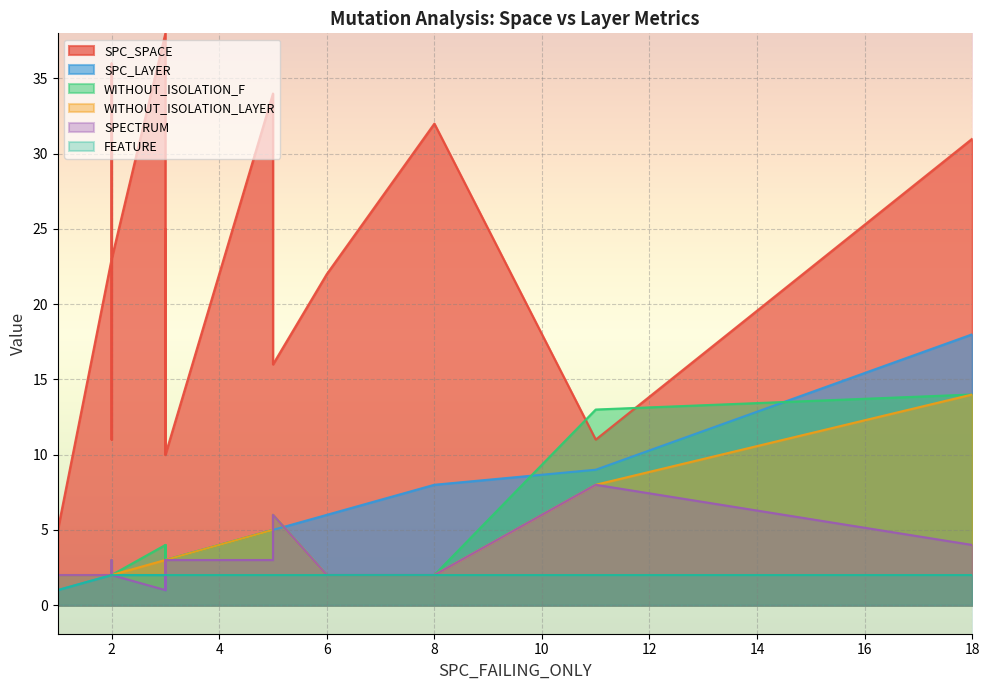

The value of SPC_LAYER at 16 is 3. True or false?

False